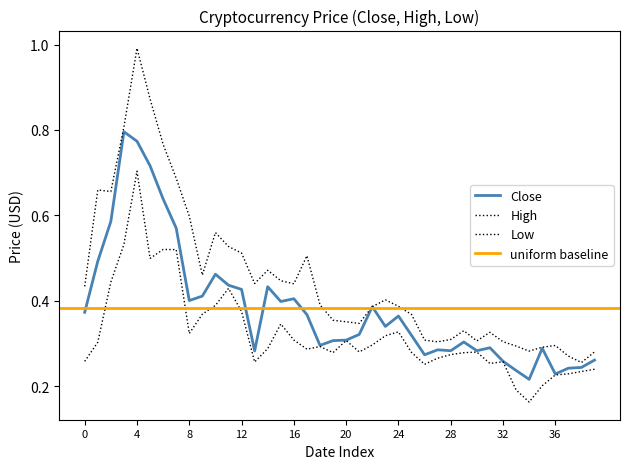

True or false: Close and Low intersect in this chart.

False